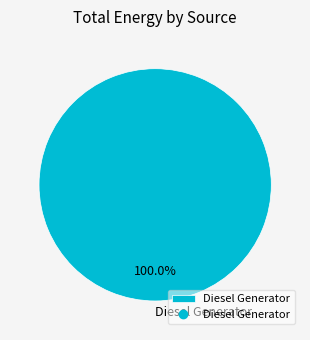

Rank the categories by value from highest to lowest.

Diesel Generator